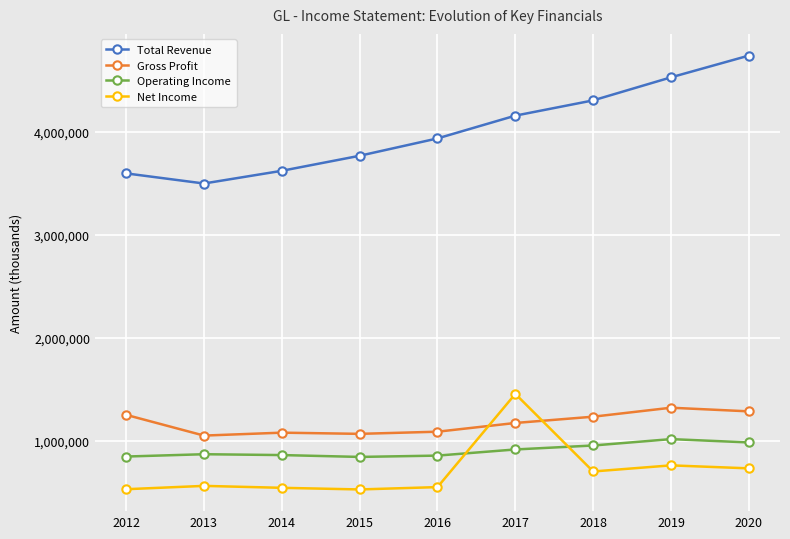

Which series changed the most between 2013 and 2016?

Total Revenue